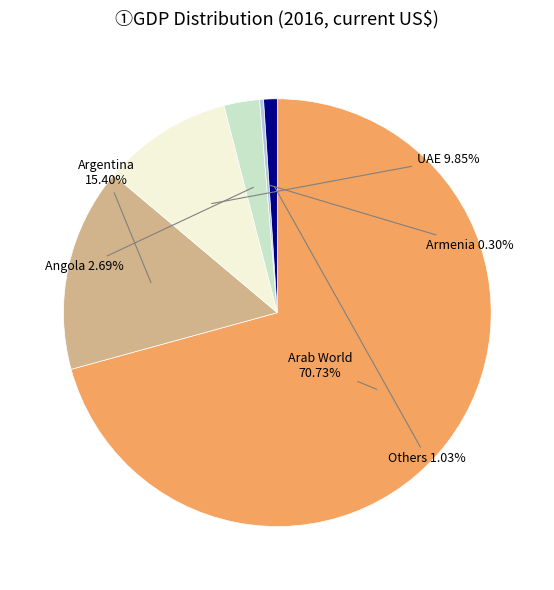

Is there any slice that represents more than half of the pie?

Yes